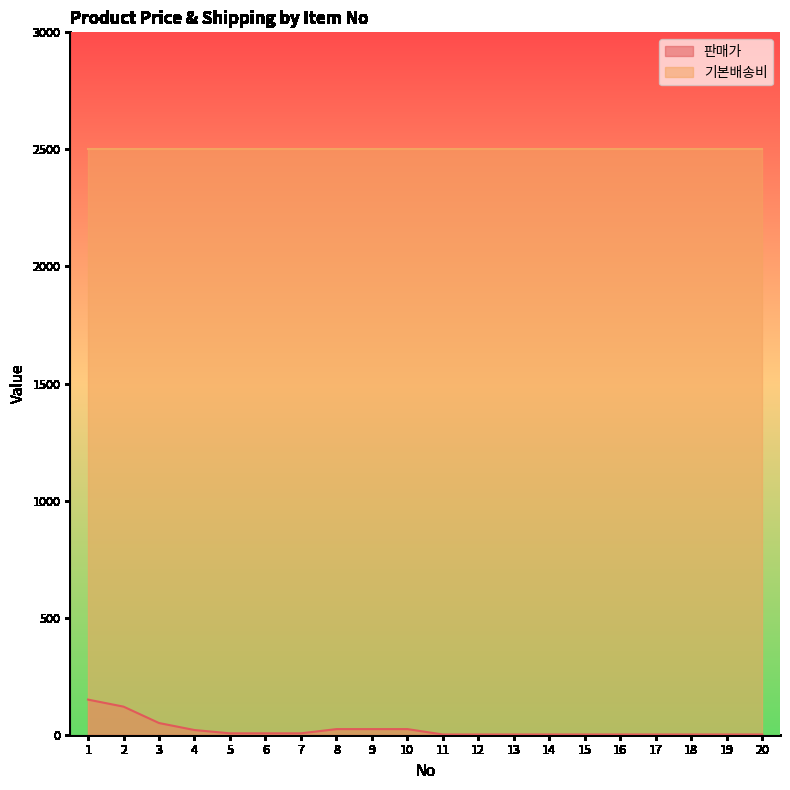

Is it true that the value at 3 is 33?

False